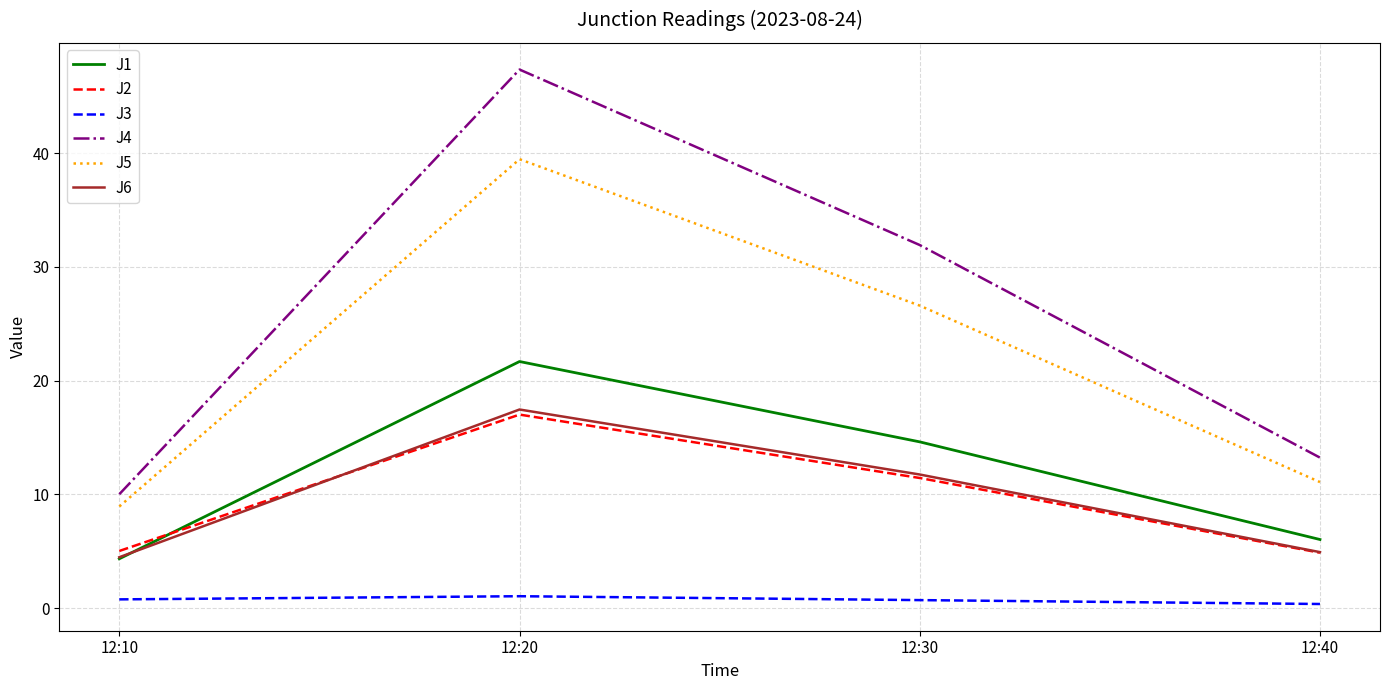

The J3 series shows 0.4 at 12:40. True or false?

True